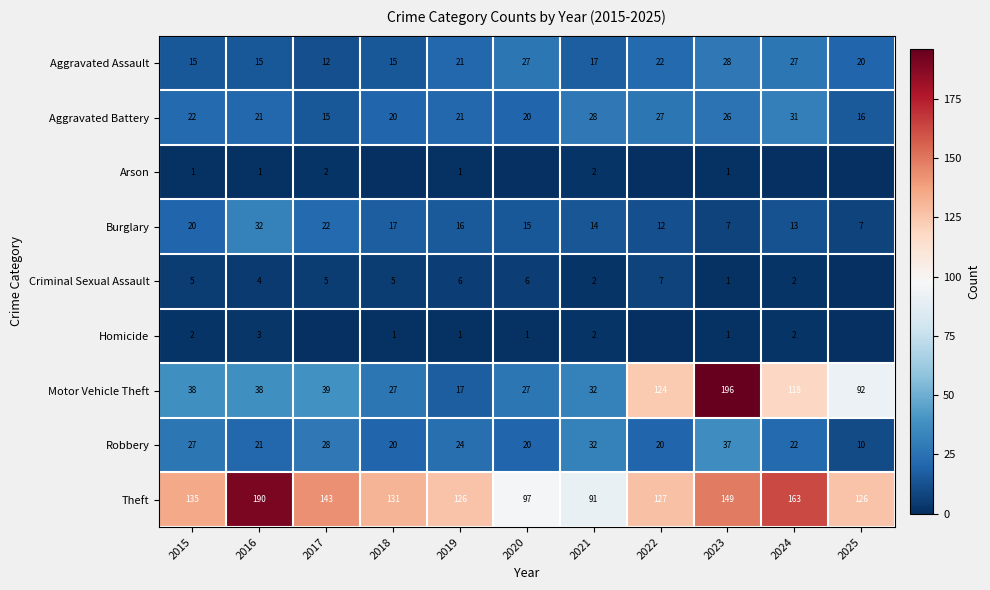

At which label is Theft closest to 140?

2017